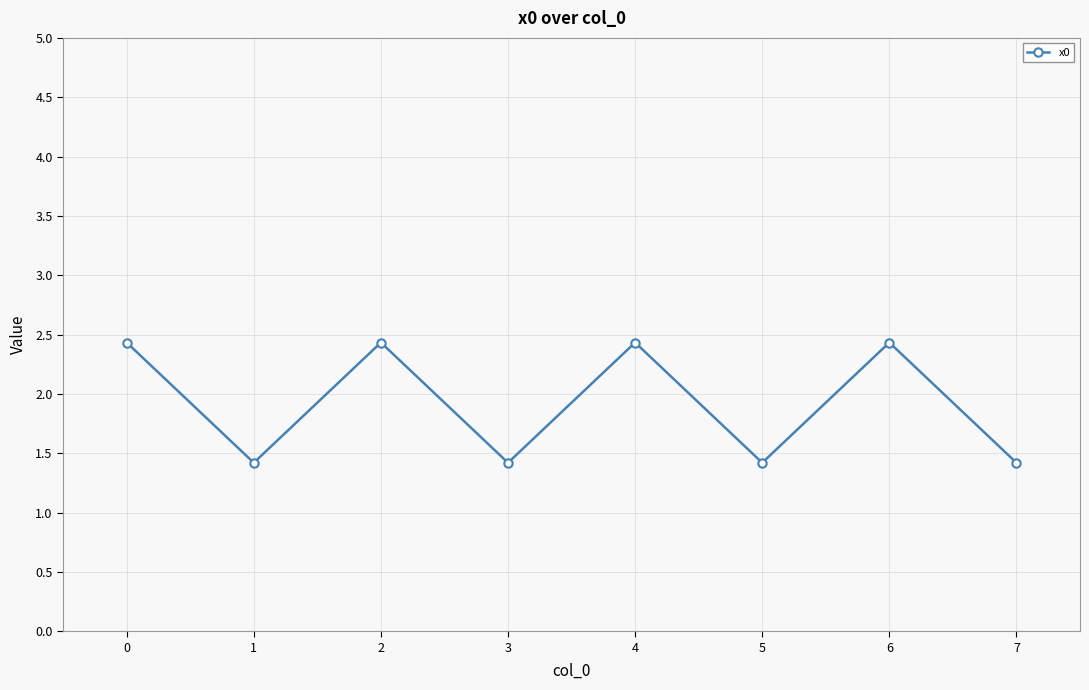

What is the minimum value shown in the chart?

1.4